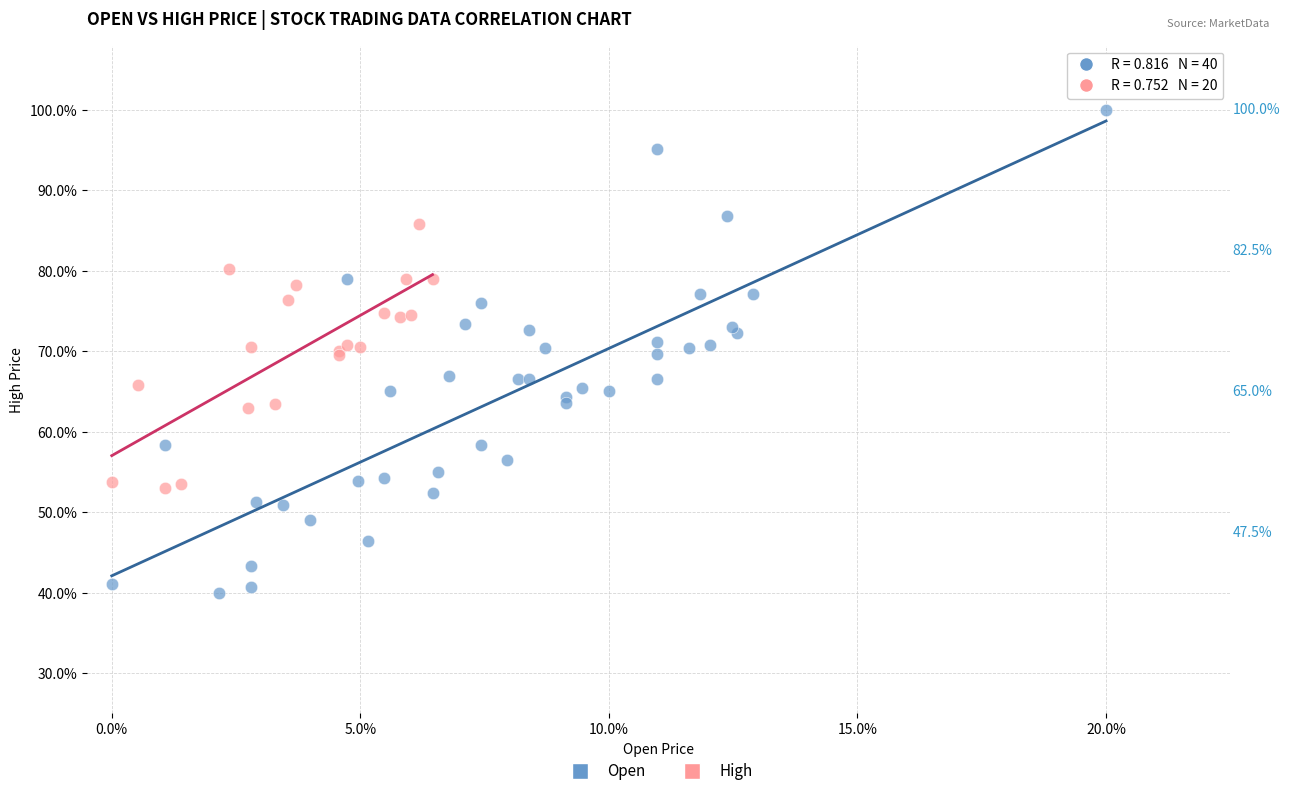

What are all the series names shown in the legend?

Open, High